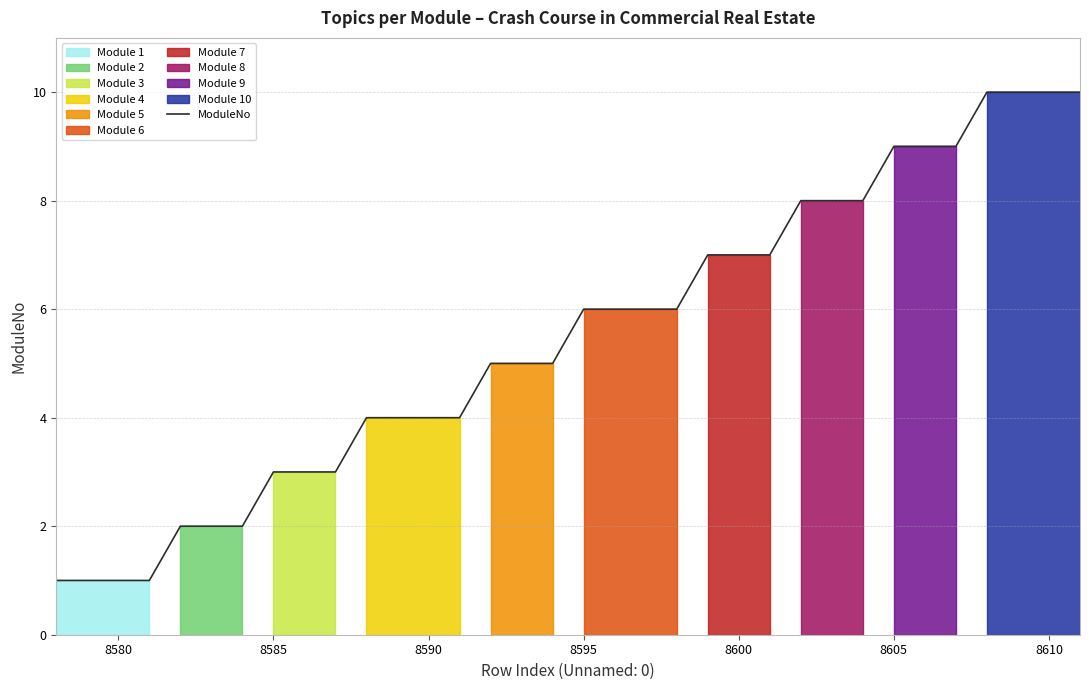

What is the greatest value displayed?

10